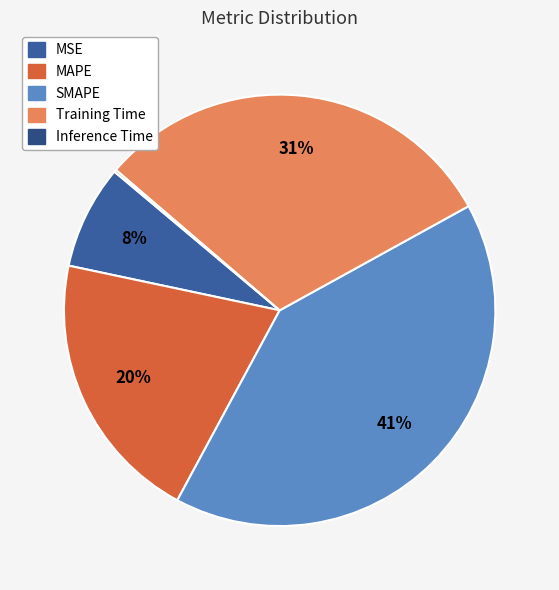

How much of the chart is everything except MAPE?

79.5%